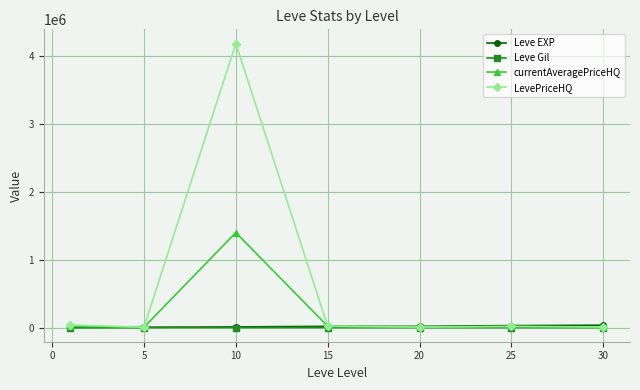

What is the sum of all currentAveragePriceHQ values?

1467609.1